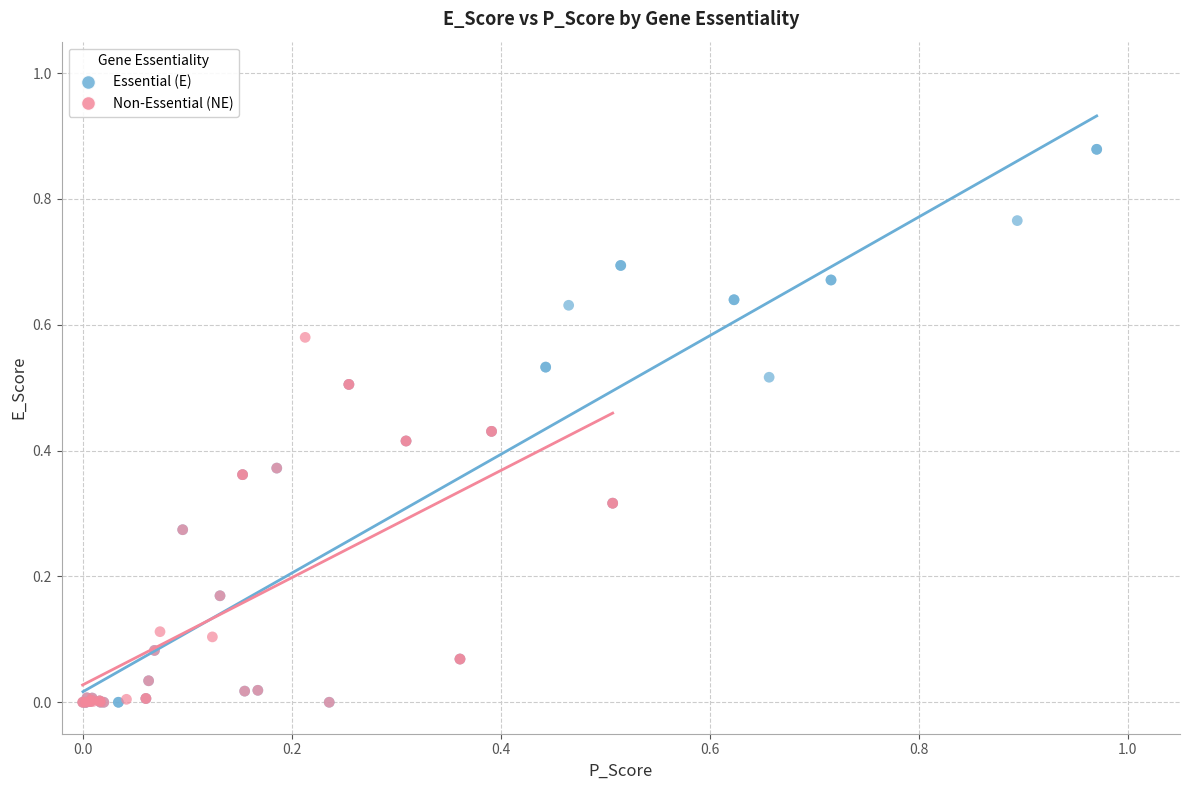

Which series contains the highest Y value?

Essential (E)